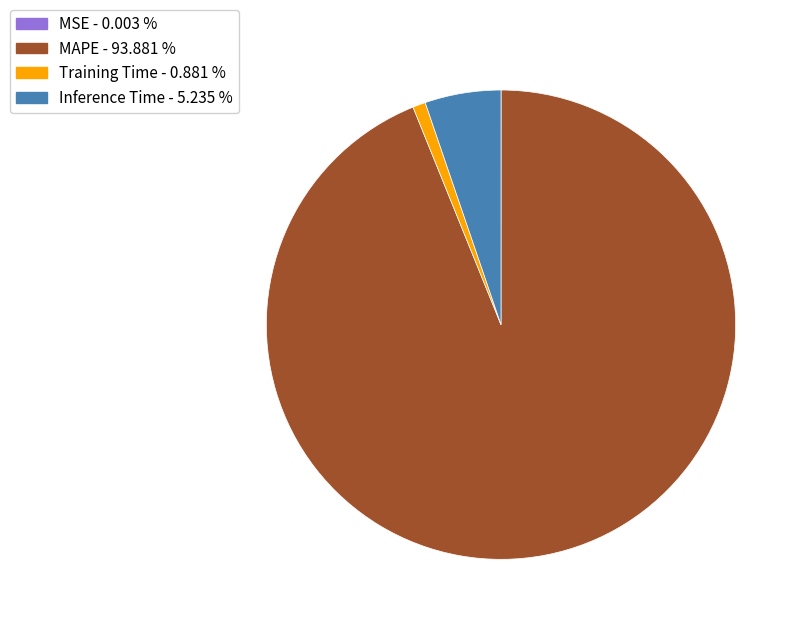

Which has a higher value, Training Time or Inference Time?

Inference Time